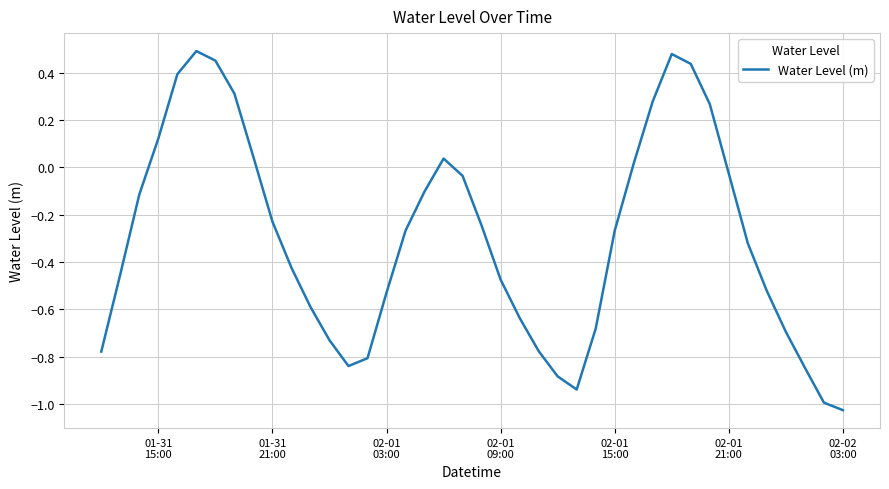

What is the sum of all values?

-11.9